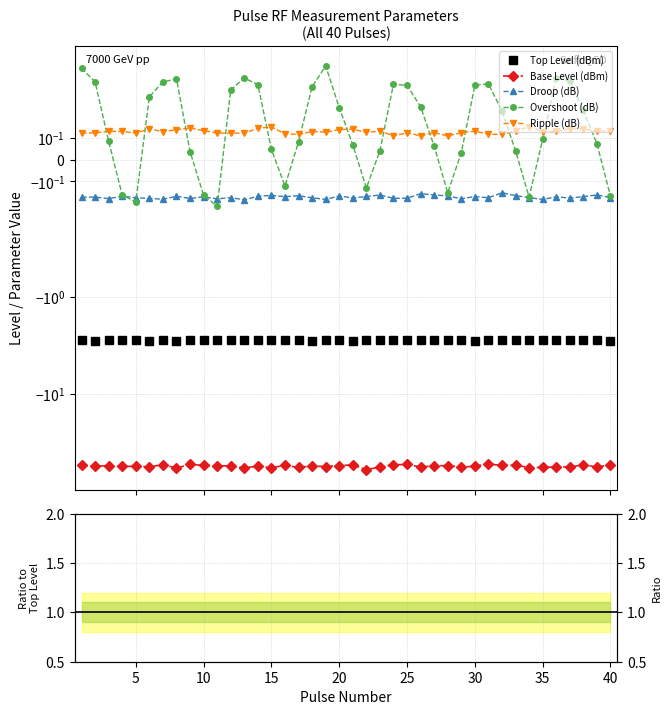

What is the average value of the Top Level (dBm) series?

-2.8